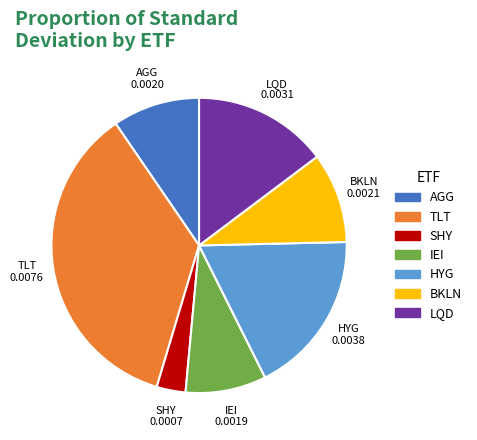

Is there a majority slice in this chart?

No